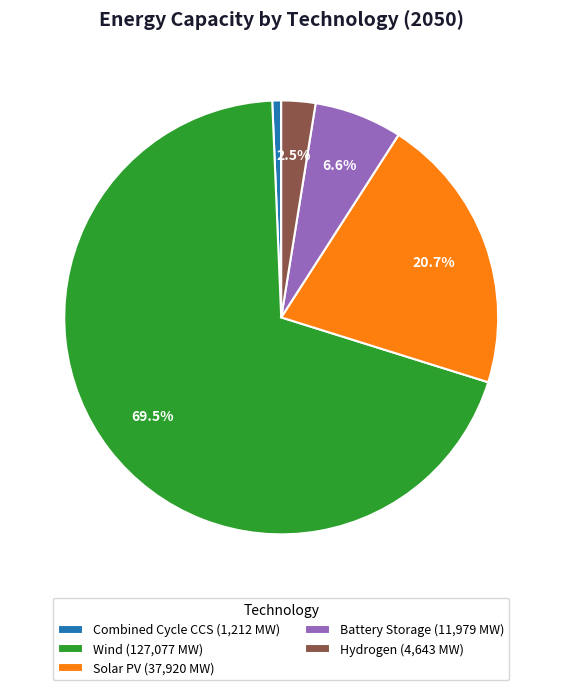

What percentage is the Solar PV slice, to the nearest percent?

21%